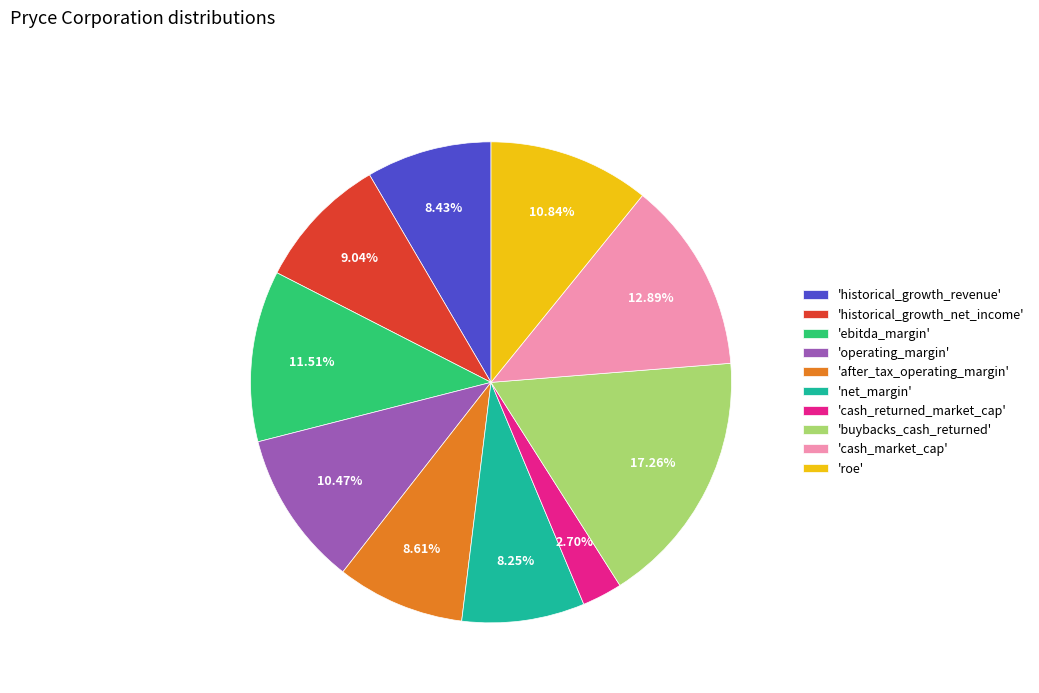

Is the sum of 'cash_market_cap' and 'net_margin' greater than half?

No